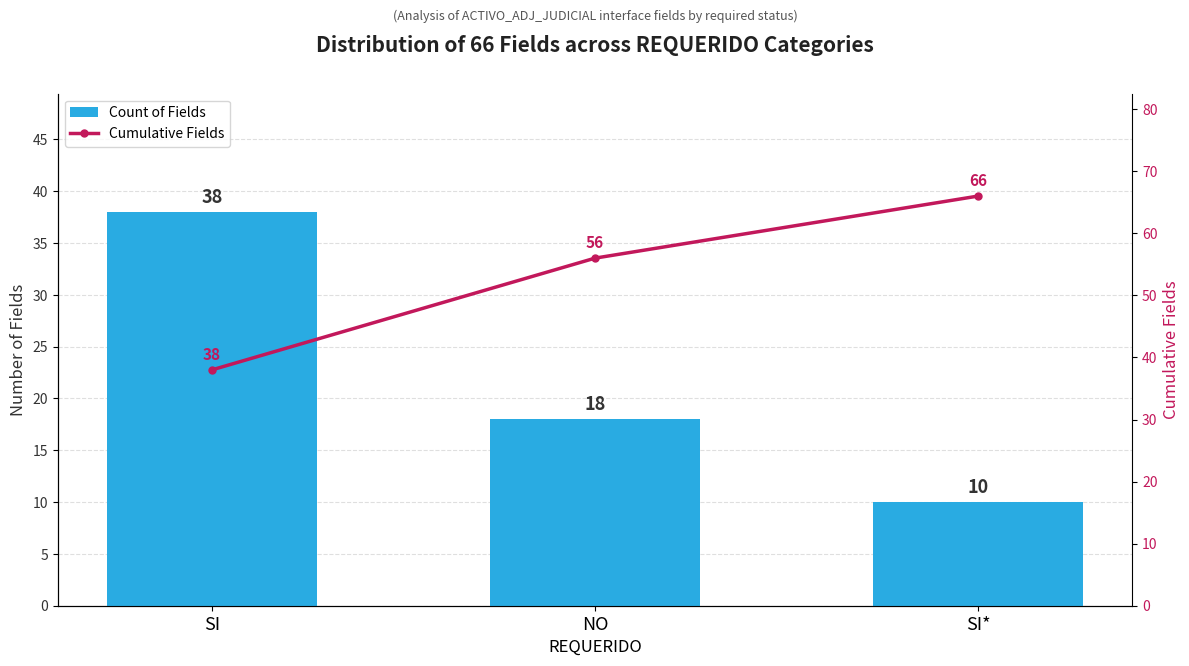

Reading left to right, transcribe all the data shown in this chart.

Count of Fields: SI=38	NO=18	SI*=10
Cumulative Fields: SI=38	NO=56	SI*=66